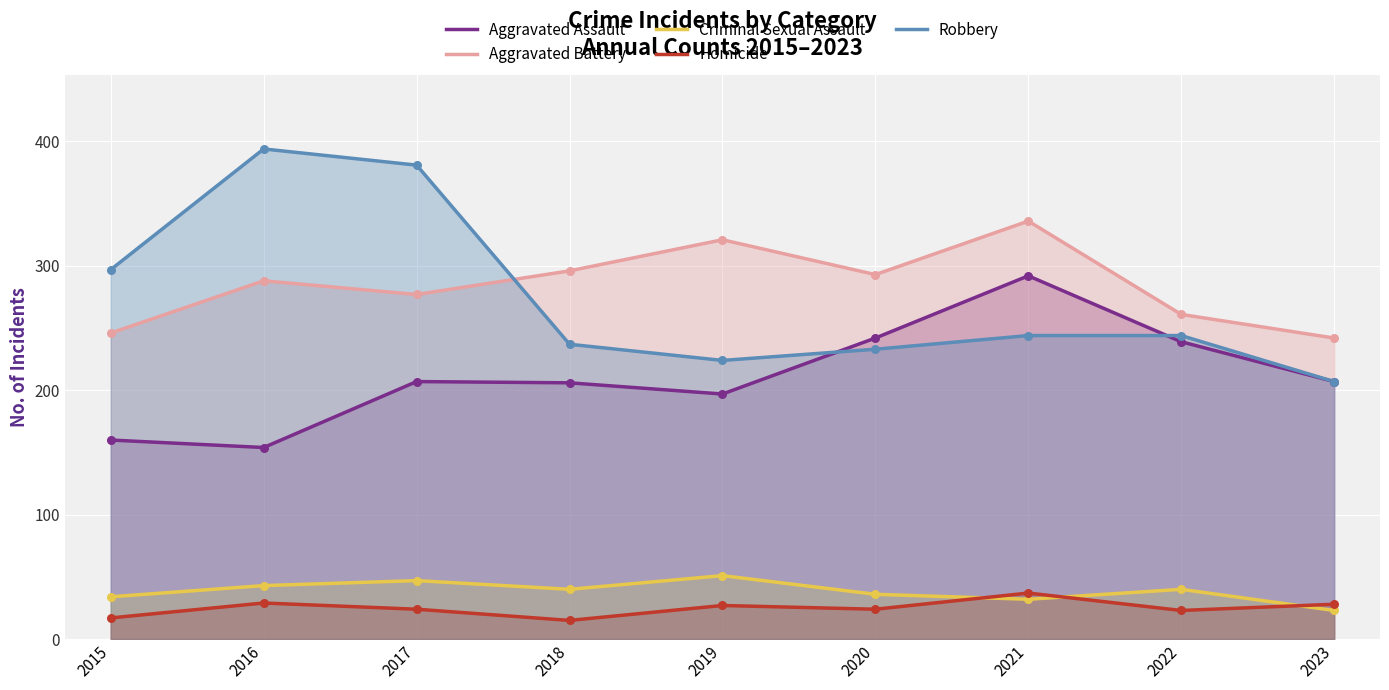

At which category is the sum across all series the highest?

2021